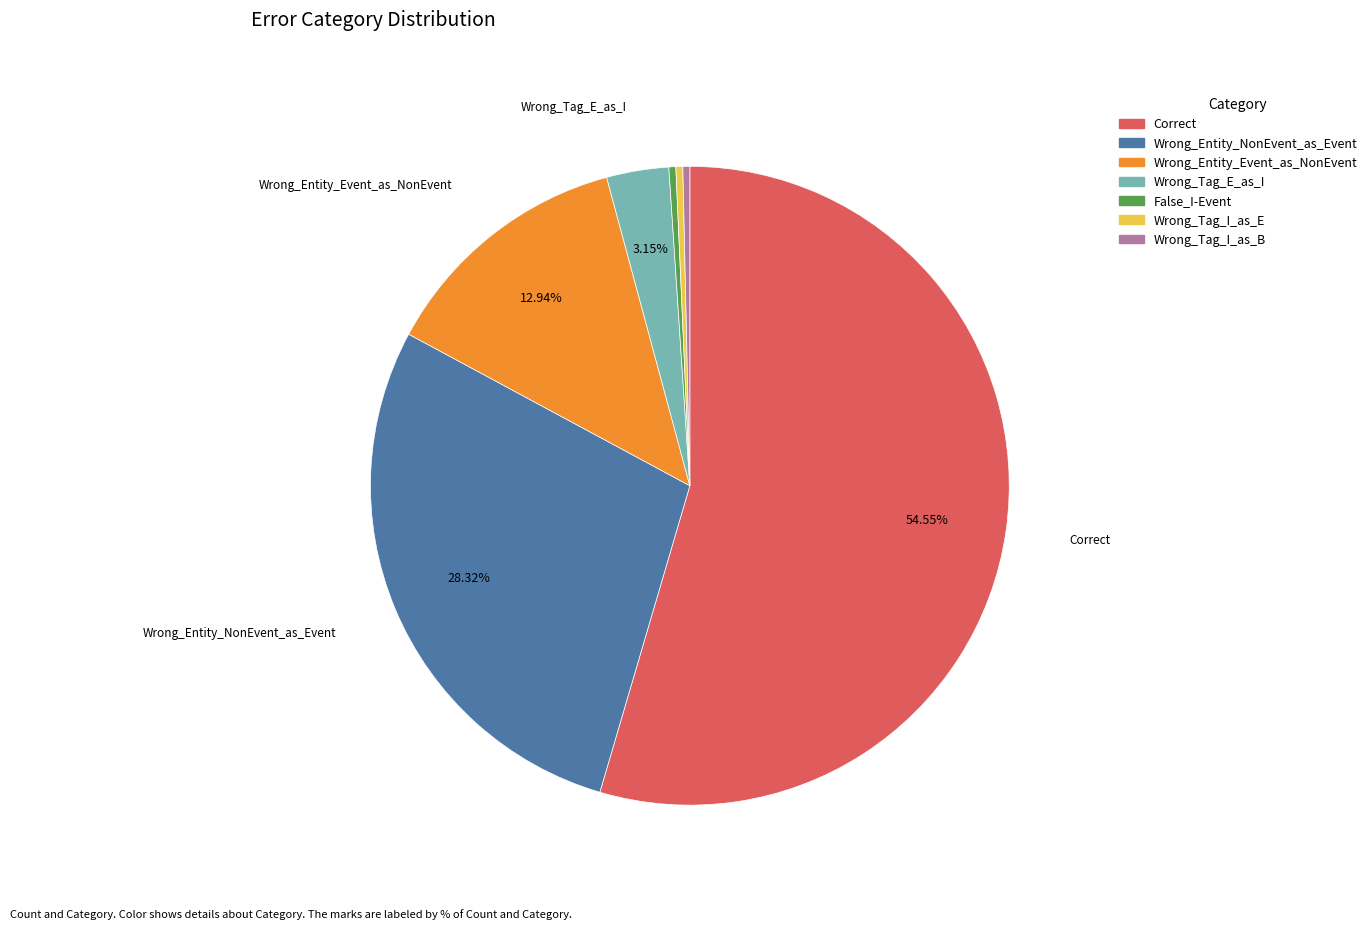

To the nearest percent, what portion does Wrong_Entity_NonEvent_as_Event represent?

28%